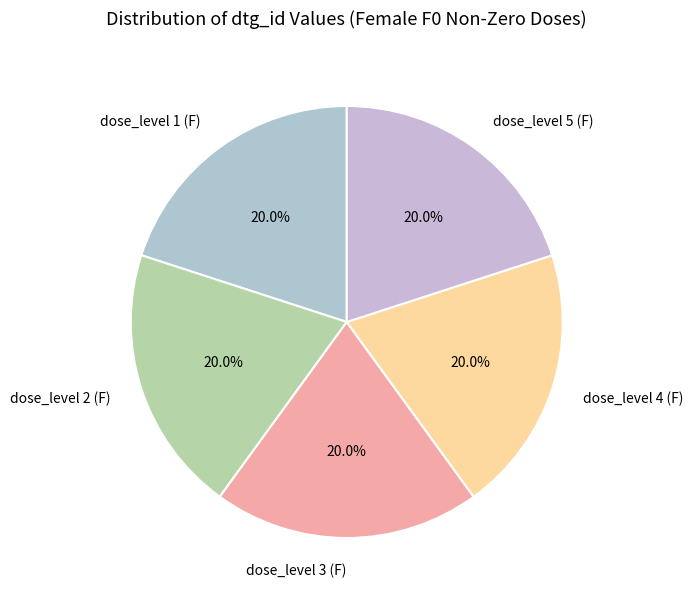

Is there a majority slice in this chart?

No